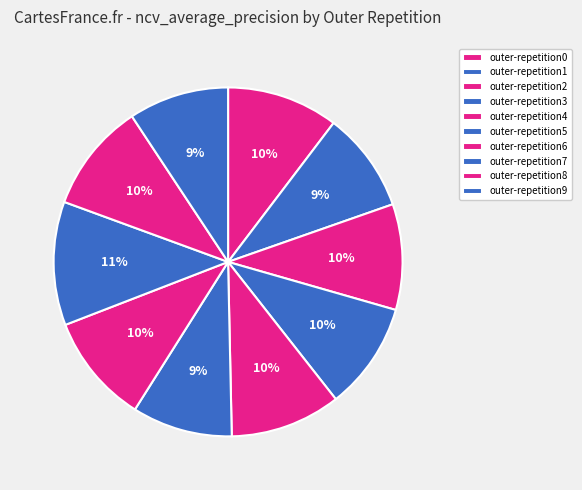

Is it true that outer-repetition9 is 4% of the pie?

False